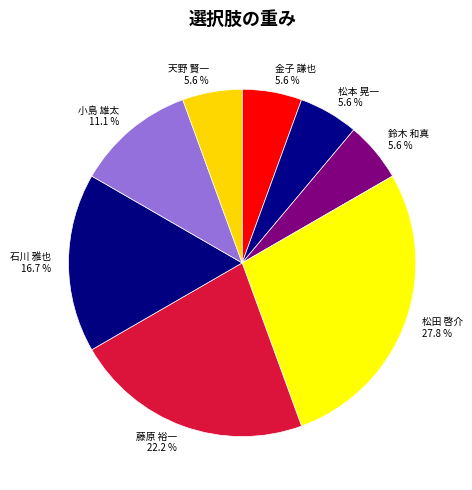

Approximately how many times larger is the value at 鈴木 和真 compared to 石川 雅也?

0.3